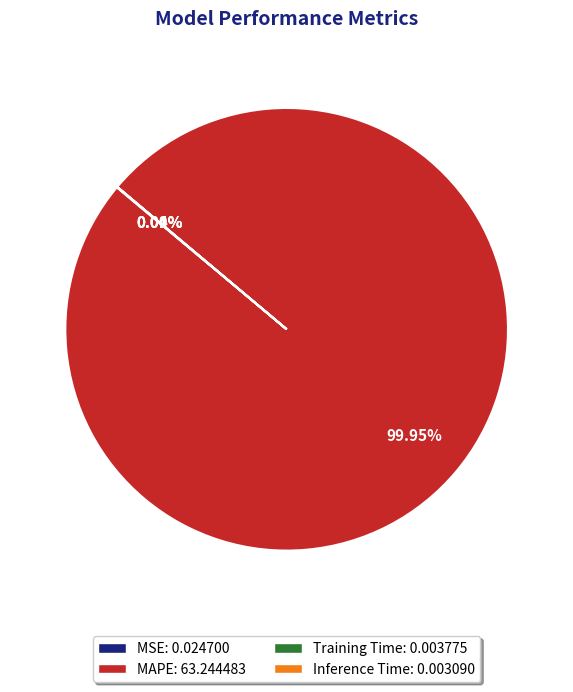

Does any single category account for the majority?

Yes